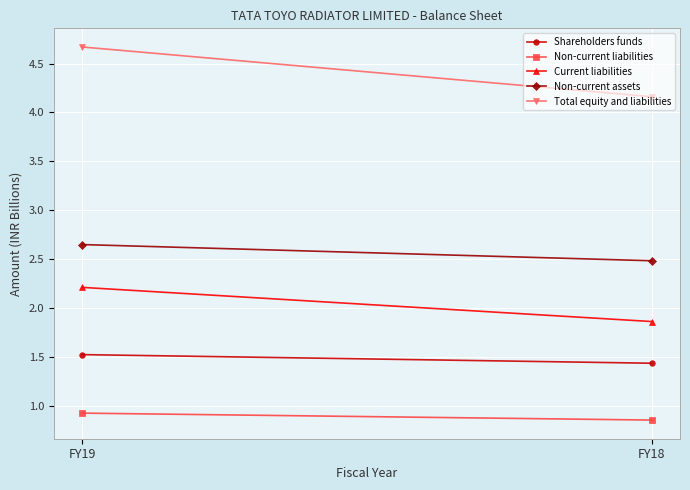

Is the value of Non-current assets at FY18 greater than the value of Total equity and liabilities at FY18?

No